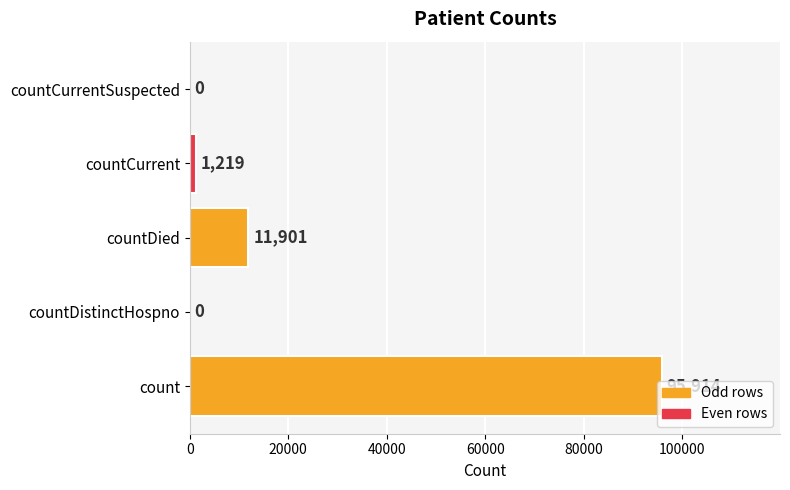

Are the bars horizontal?

Yes